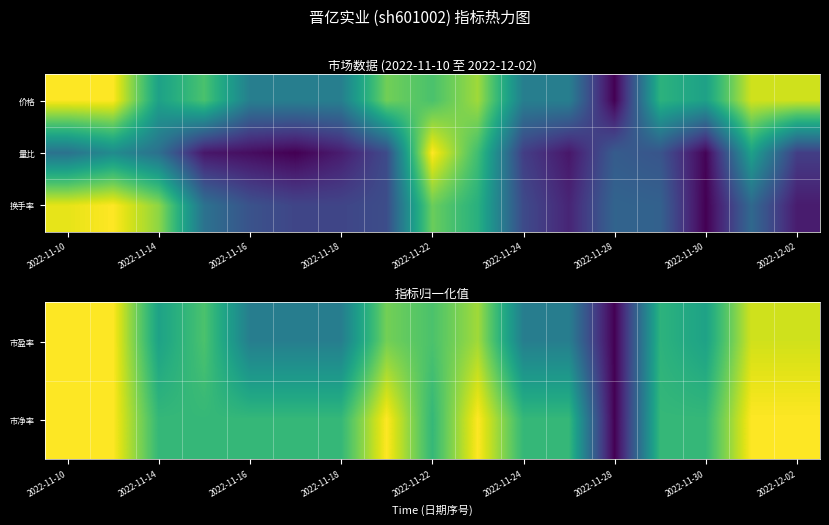

Rank the series by their maximum value, from highest to lowest.

市盈率, 市净率, 换手率